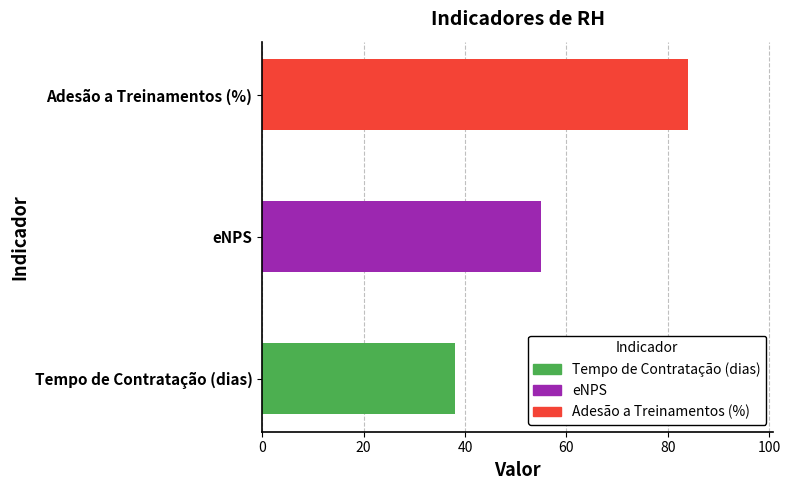

At which label is the value closest to 61?

eNPS